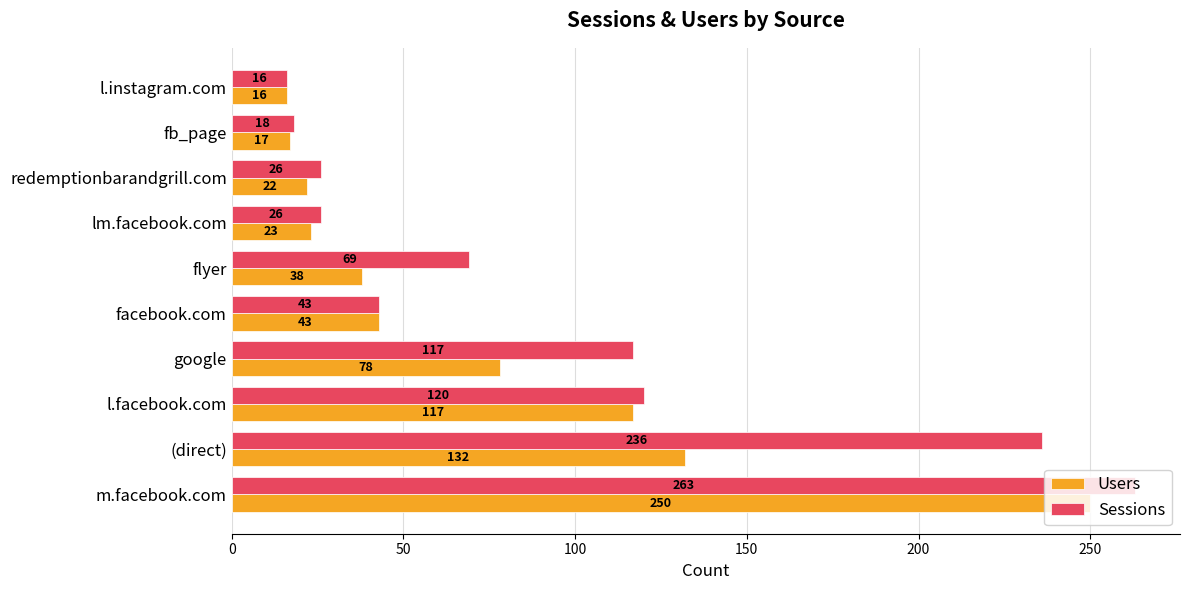

How many values in the Sessions series are below 69?

5